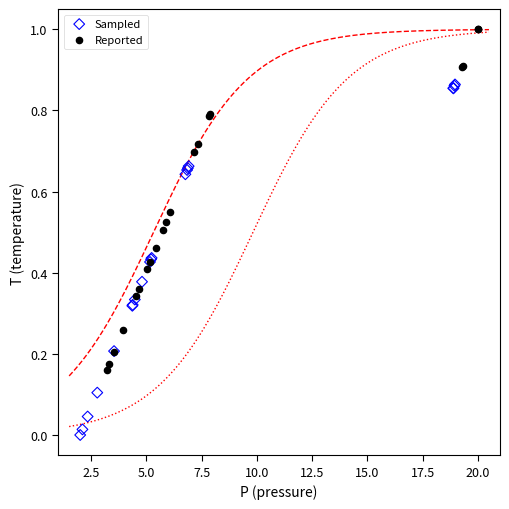

Which series has the largest Y range (max minus min)?

Sampled